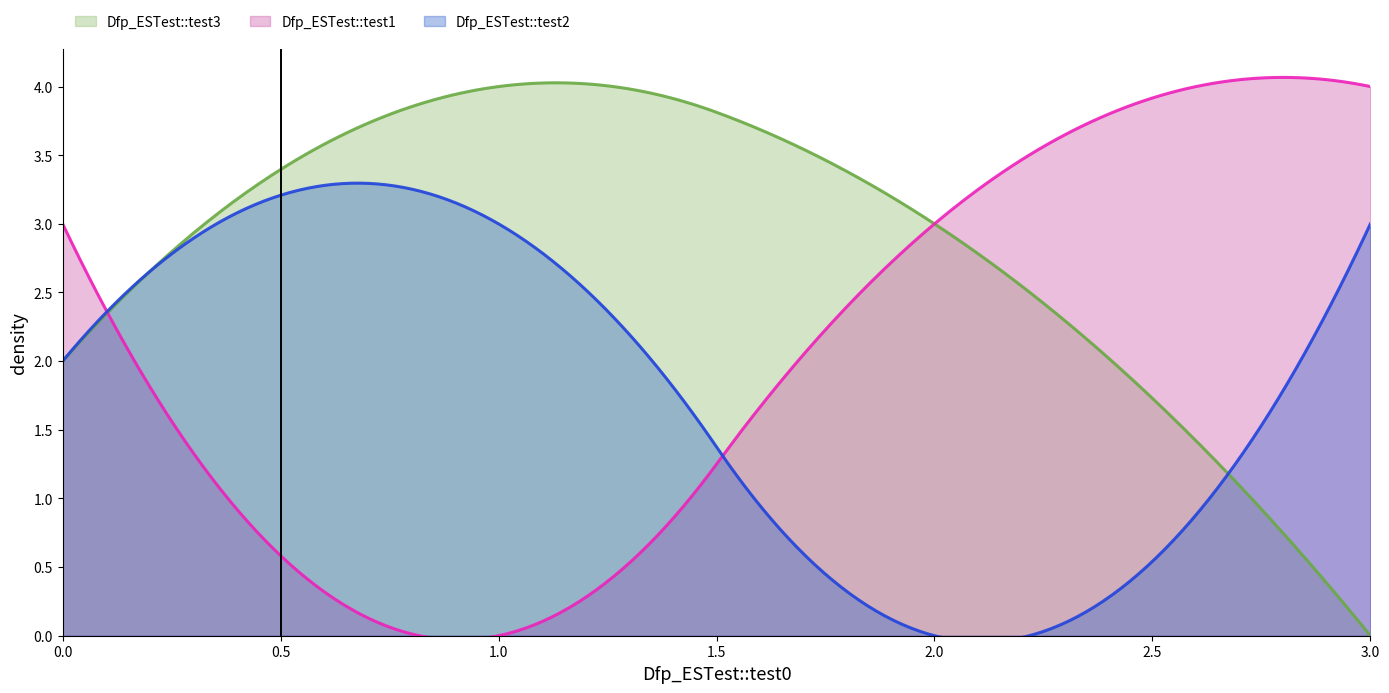

What is the value of the Dfp_ESTest::test2 point at the 4th from the left?

3